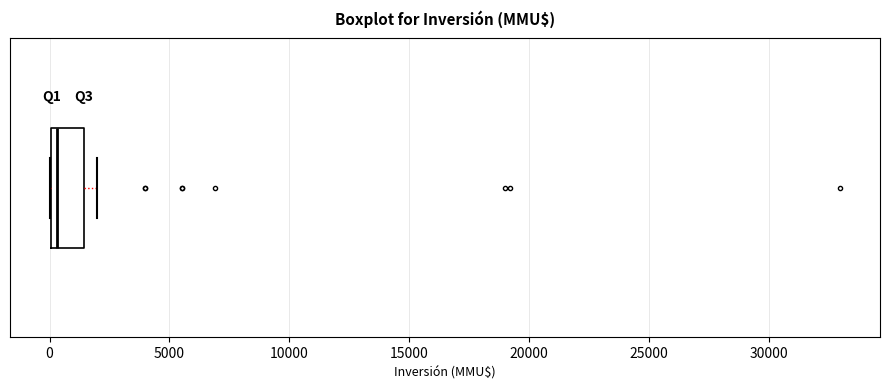

Where does the median line of the box sit on the x-axis? The values are not printed on the chart, so give them approximately, as read against the axis.

500